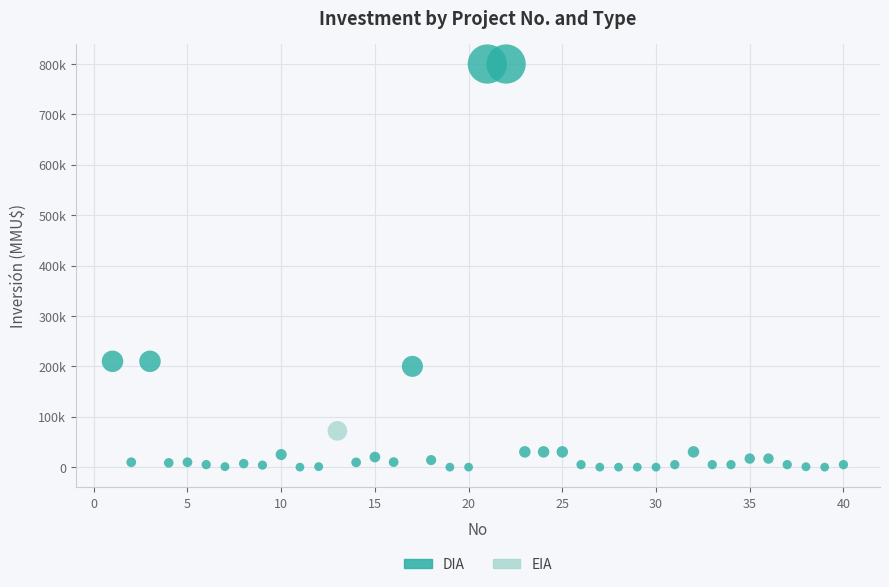

What are all the series names shown in the legend?

DIA, EIA